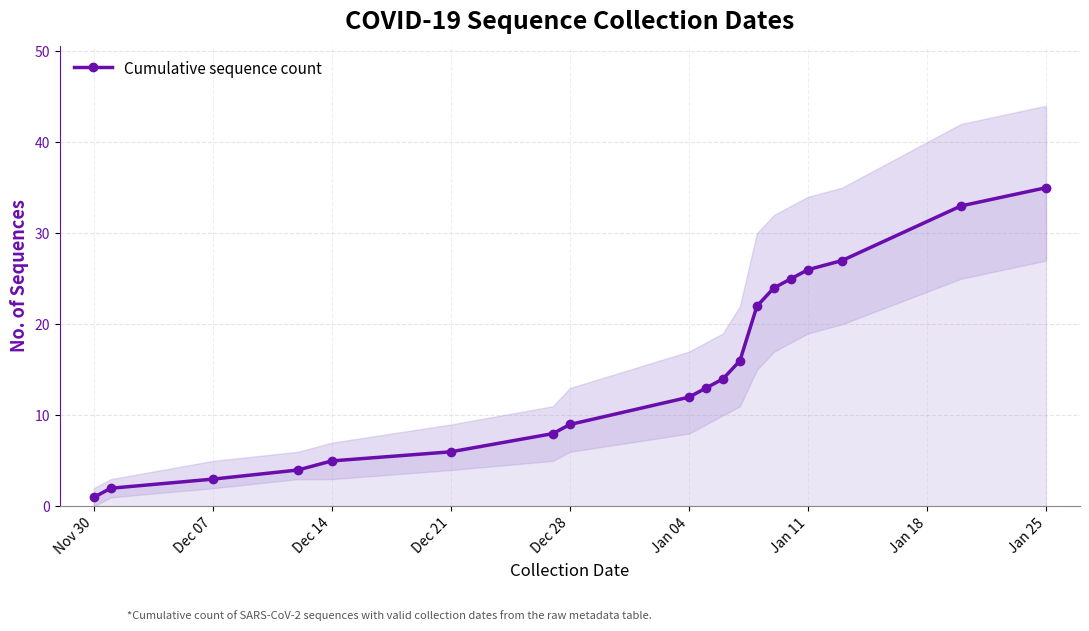

True or false: Cumulative sequence count has a value of 5 at Dec 14.

True